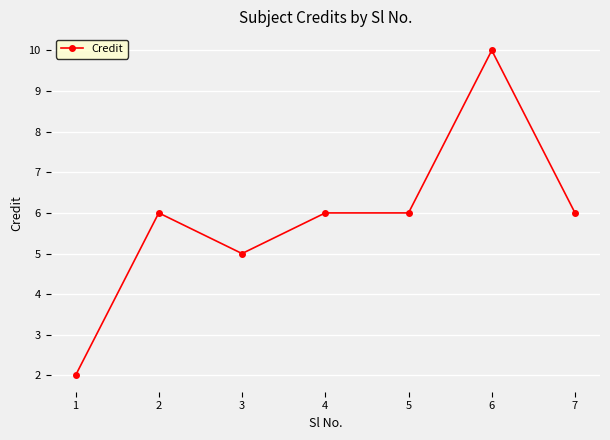

How many categories are shown in the chart?

7